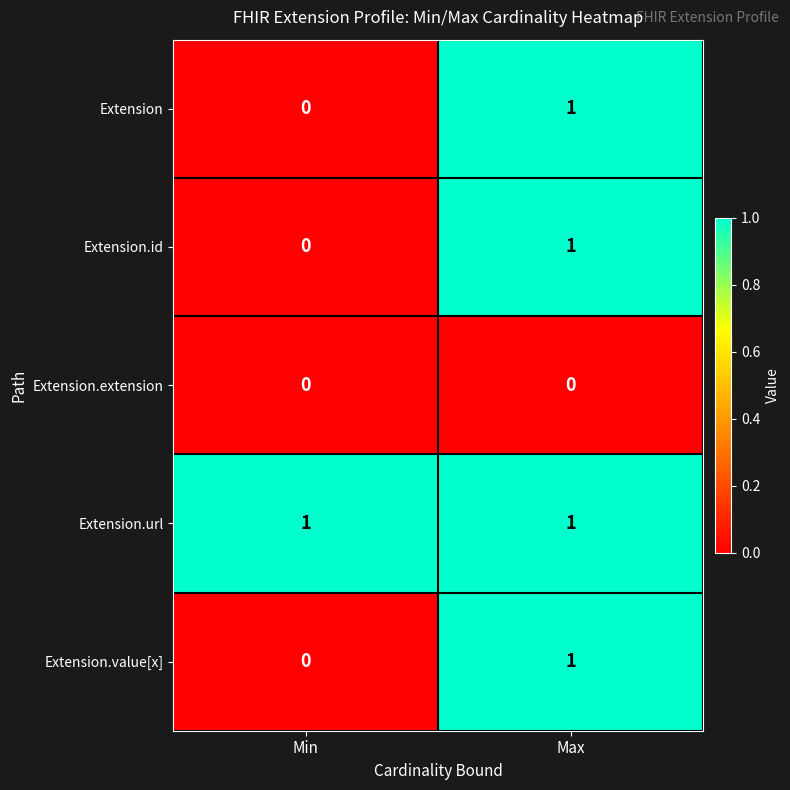

Rank the categories by Extension.value[x] value from lowest to highest.

Min, Max